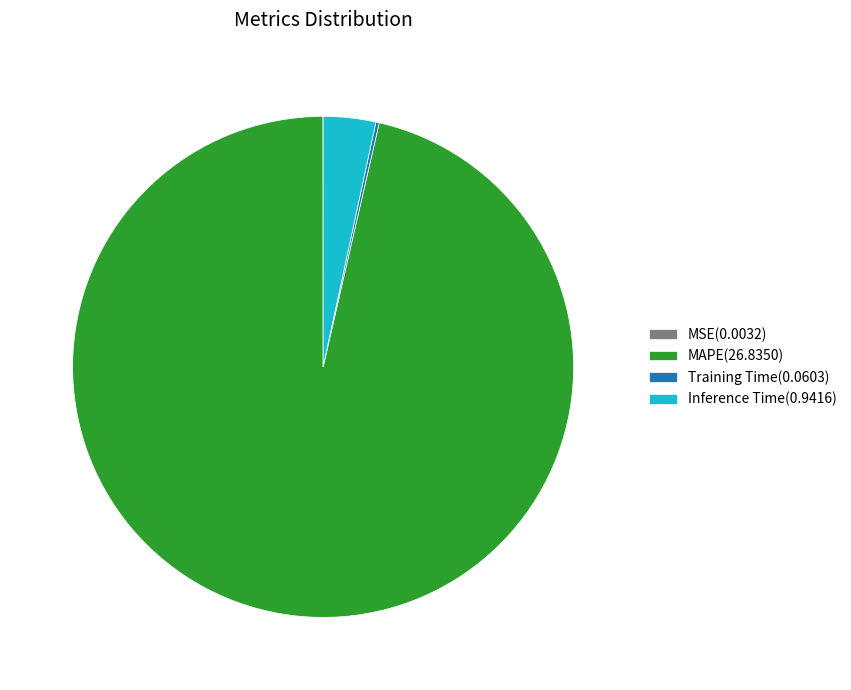

Between Inference Time(0.9416) and MAPE(26.8350), which is larger?

MAPE(26.8350)